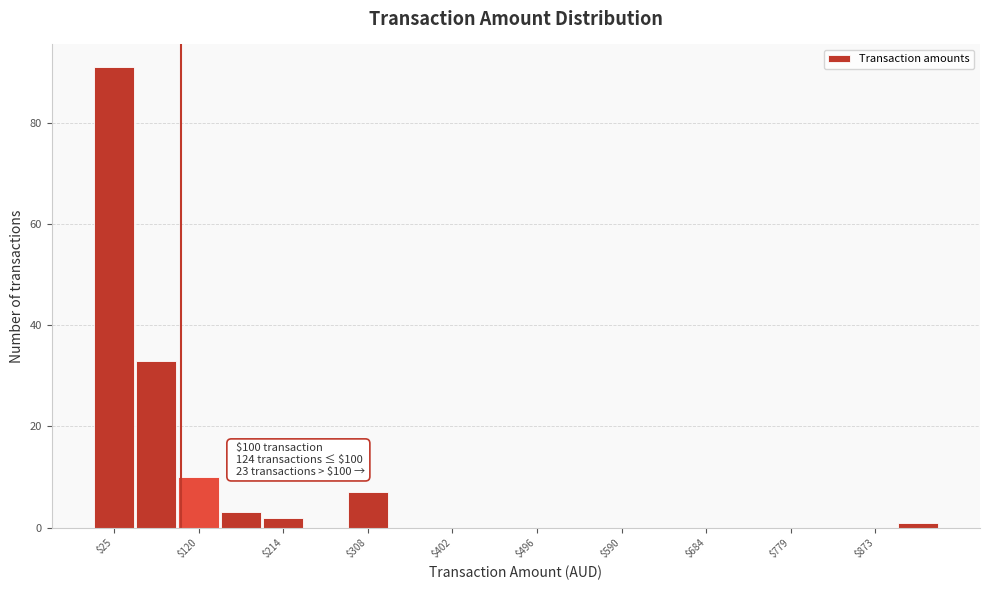

Which range on the x-axis has the tallest bar?

0 to 50